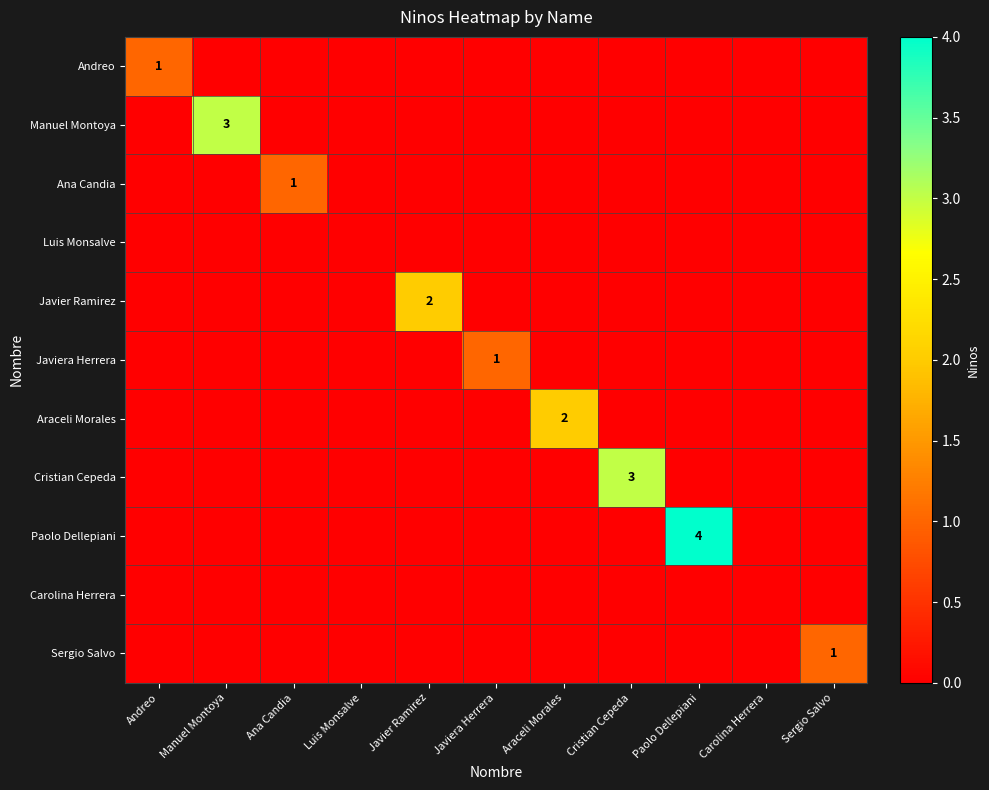

The value of Manuel Montoya at Araceli Morales is 0. True or false?

True